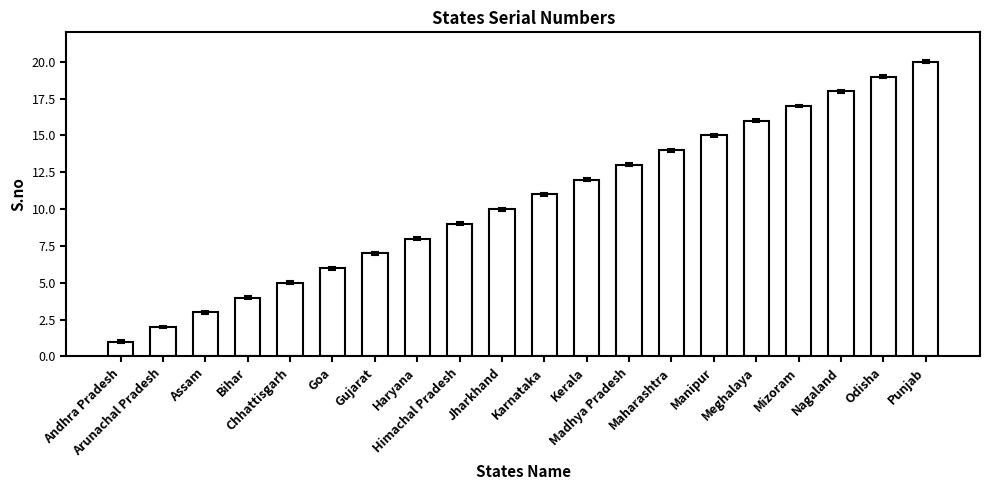

What is the greatest value displayed?

20